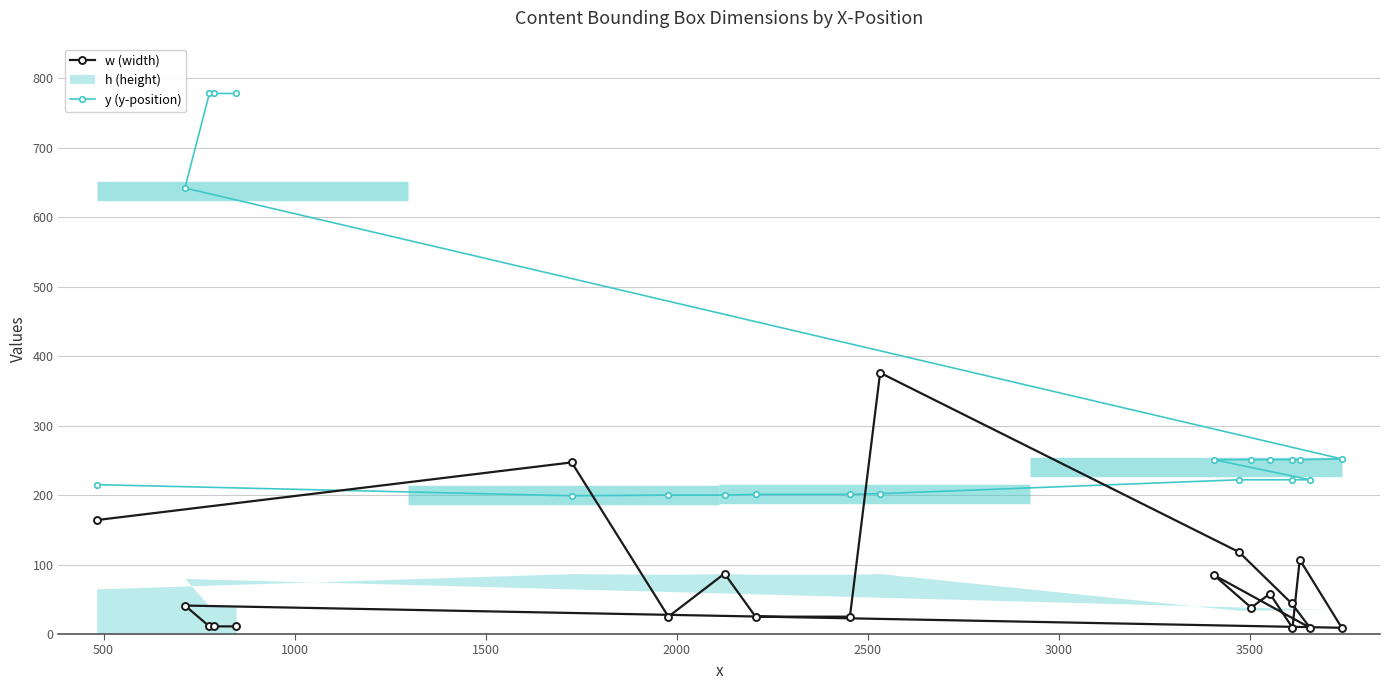

What is the maximum value for y (y-position)?

778